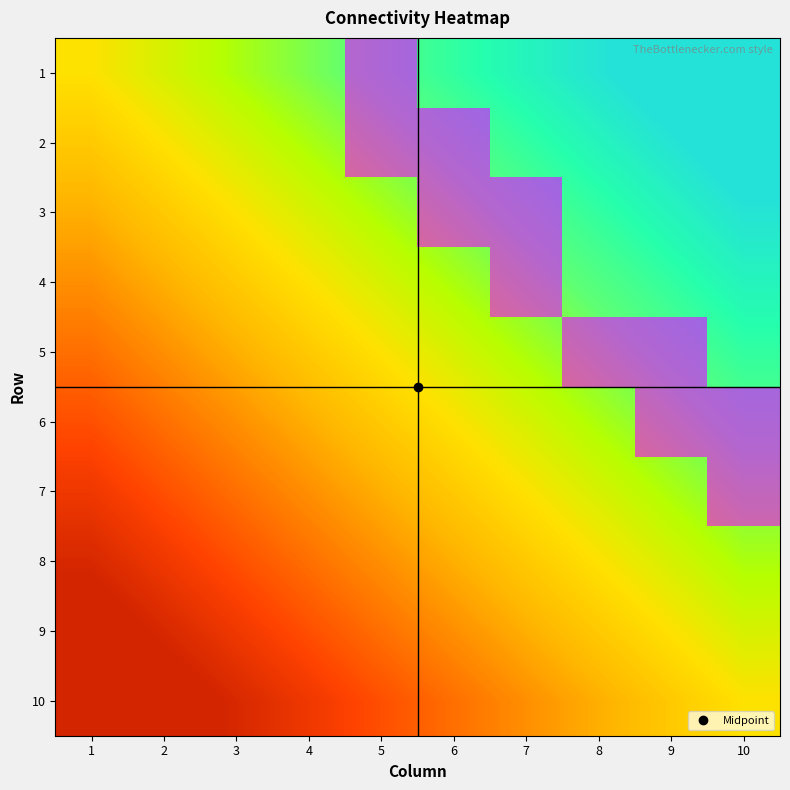

The 3 series shows 0 at 1. True or false?

True